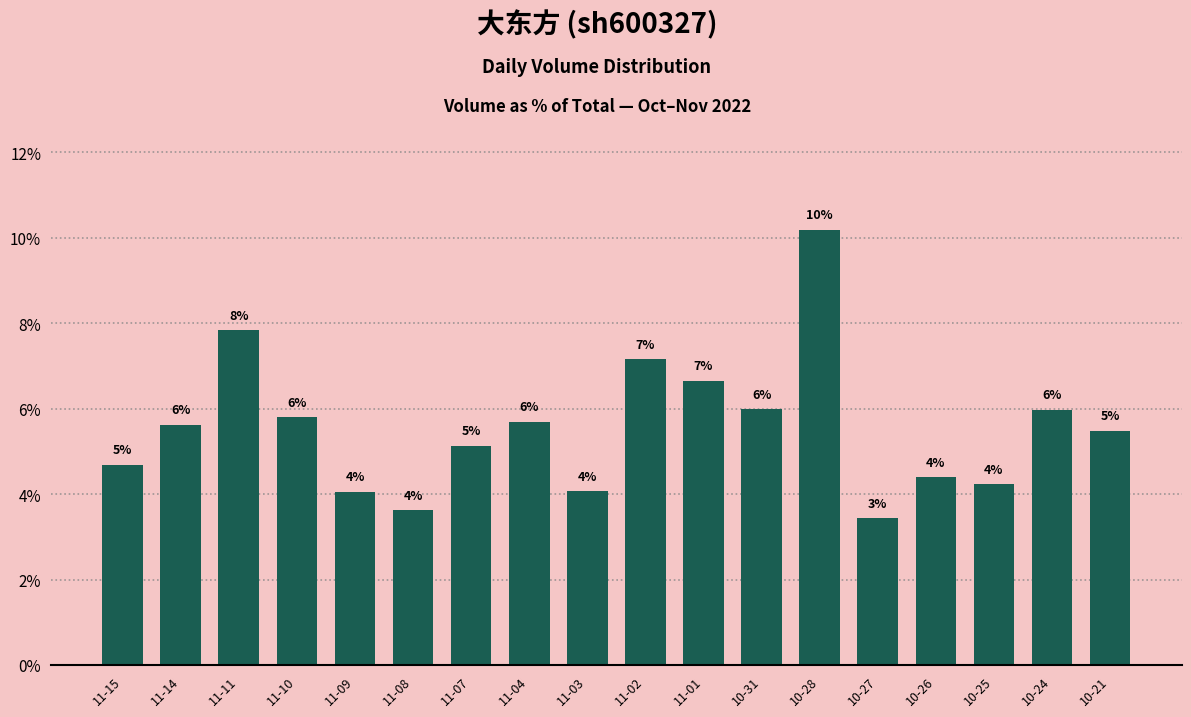

Are the bars horizontal?

No